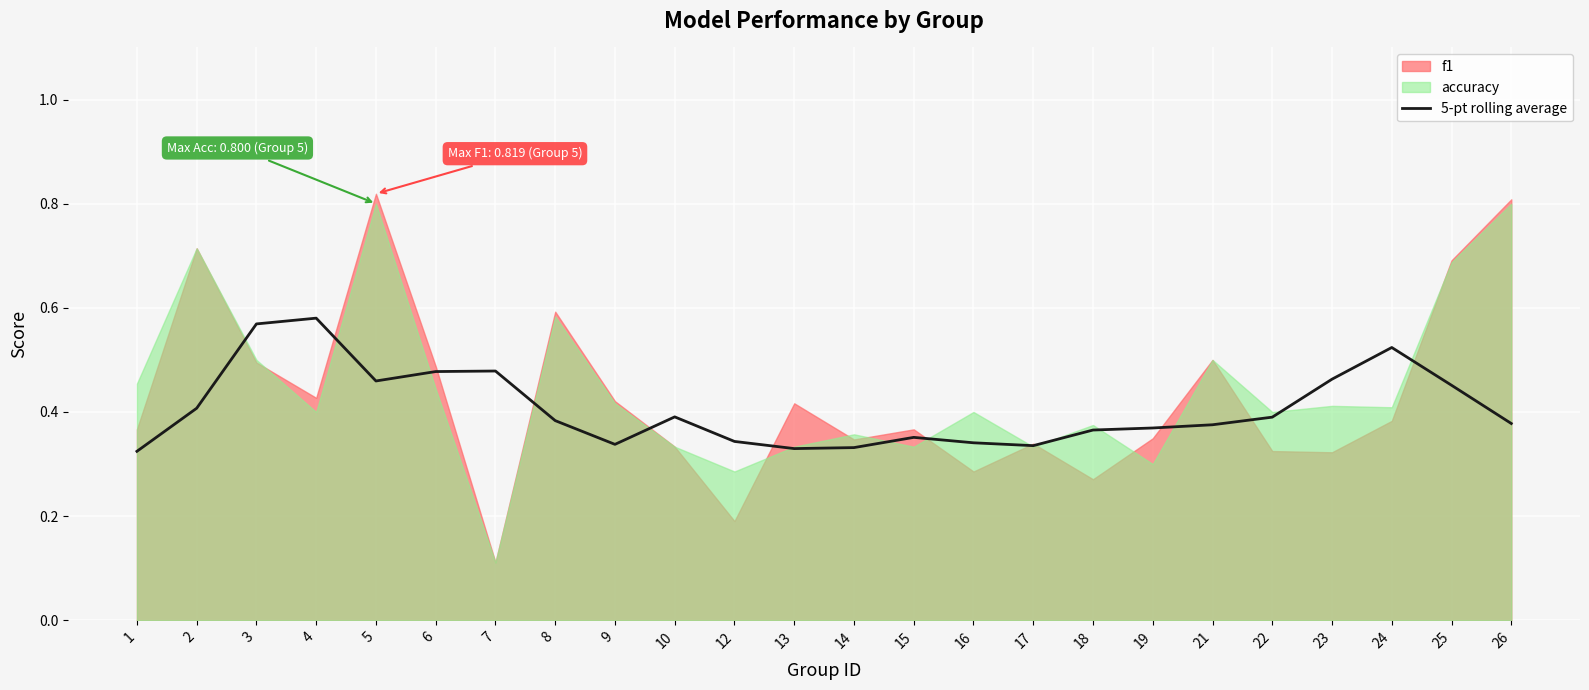

What is the value of the 12th point from the left?

0.3